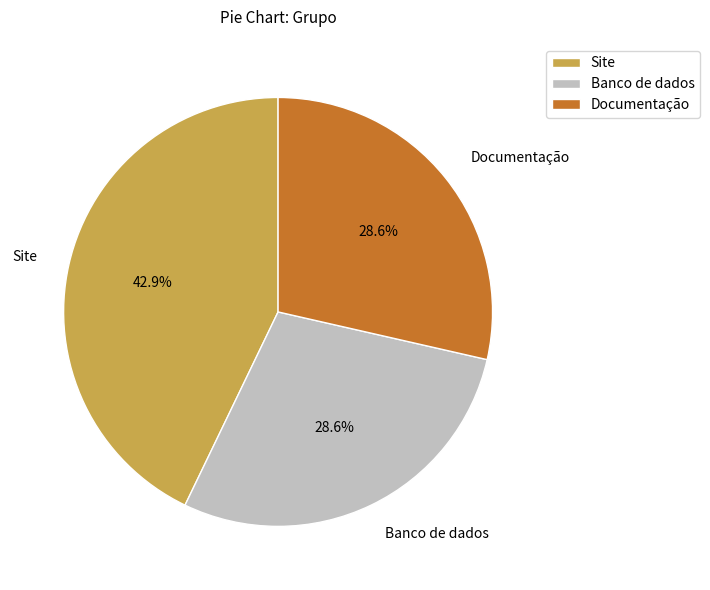

To the nearest percent, what portion does Documentação represent?

29%